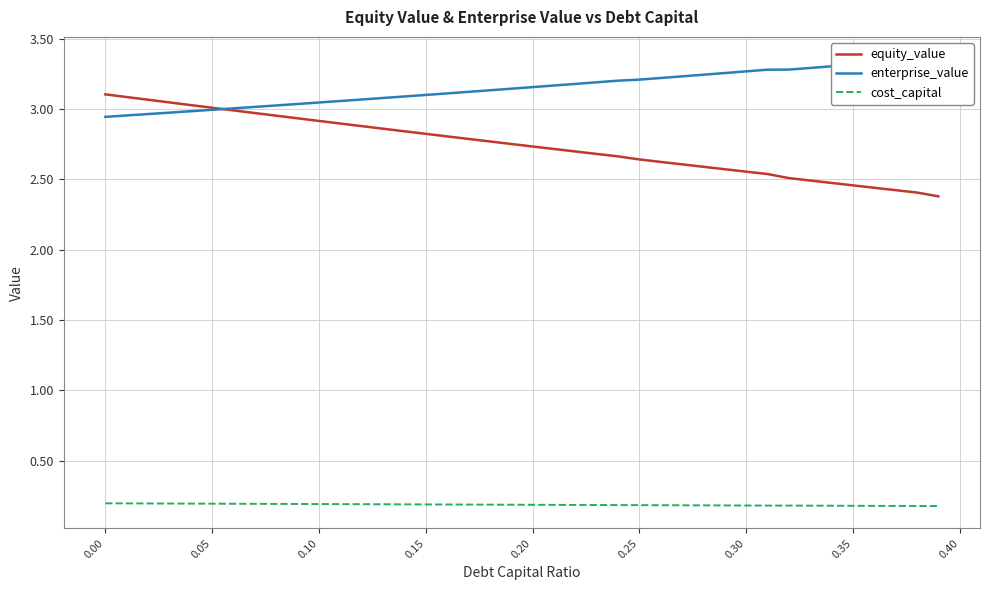

Count the number of categories in the chart.

40